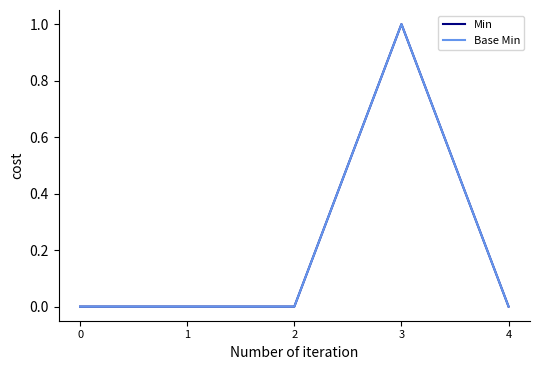

Reading left to right, what are all the values shown in this chart?

Min: 0	0	0	1	0
Base Min: 0	0	0	1	0